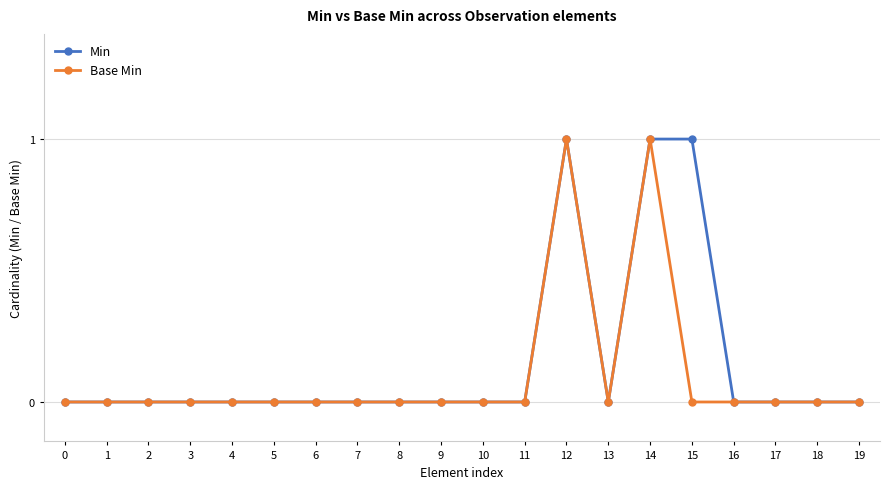

Is it true that Base Min equals 1 at 6?

False